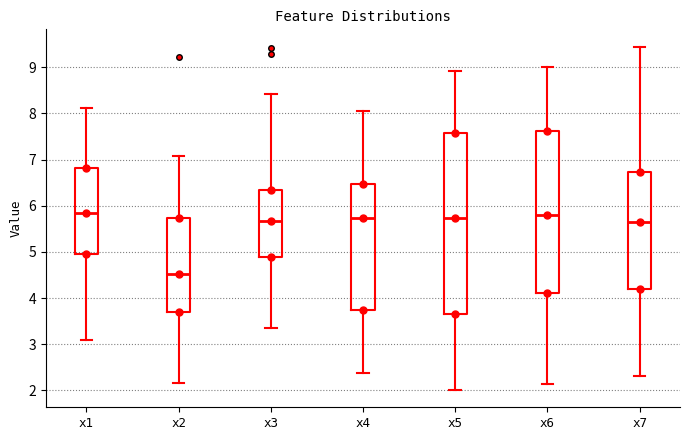

Which box is the tallest, from its lower edge to its upper edge?

x5